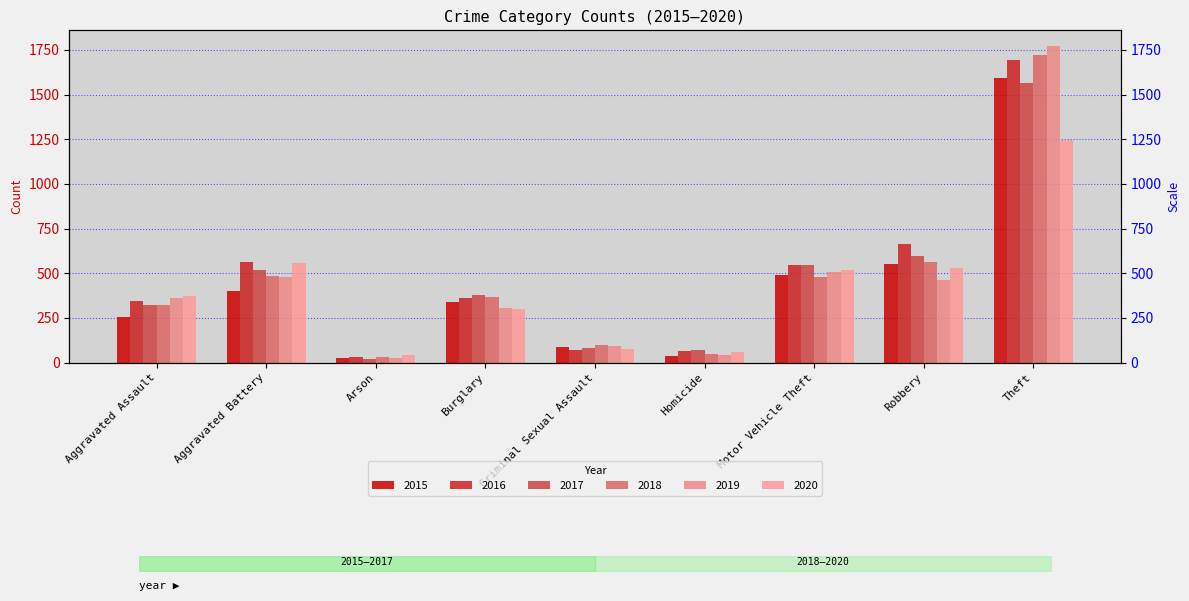

What is the difference between the maximum and minimum values in the 2015 series?

1565